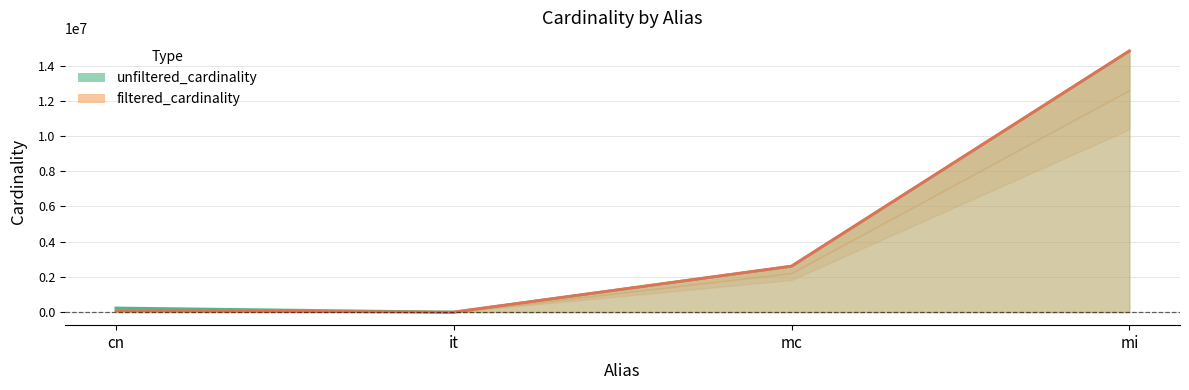

Does the chart display data point markers on the line(s)?

No